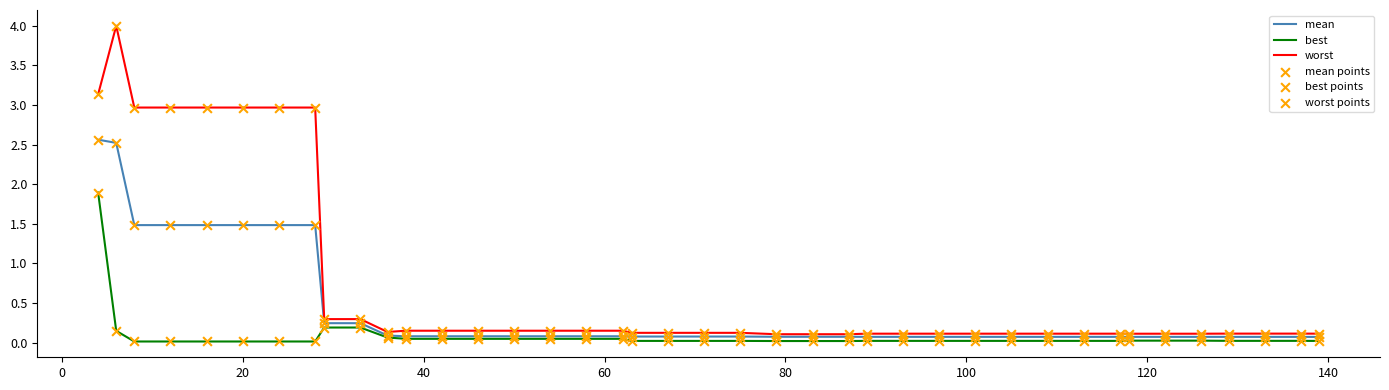

Which series has the largest range (max minus min)?

worst